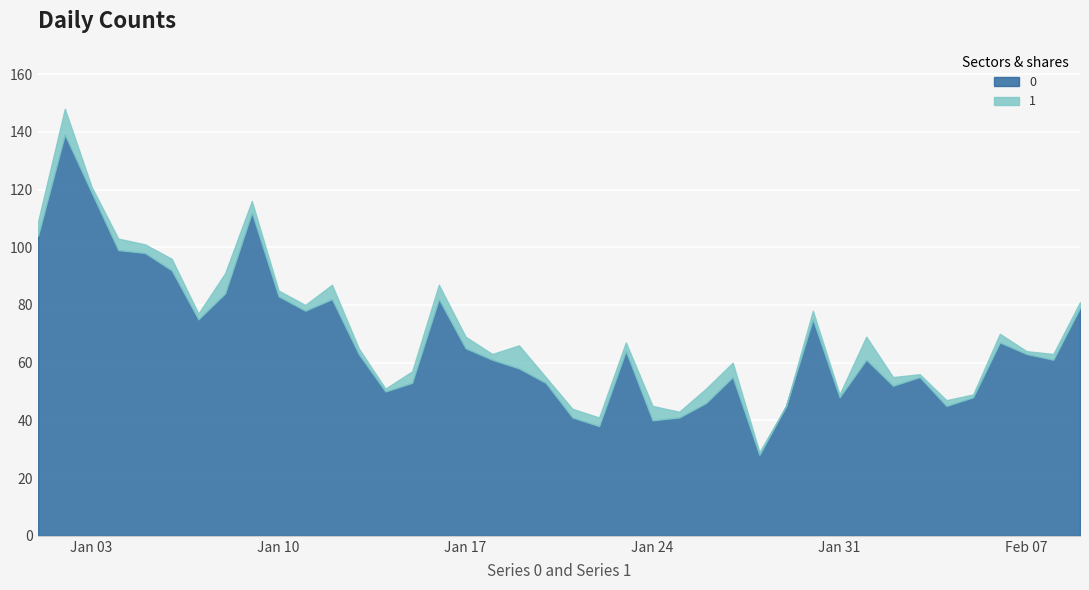

What is the difference between the highest and lowest values at 2023-01-22?

35